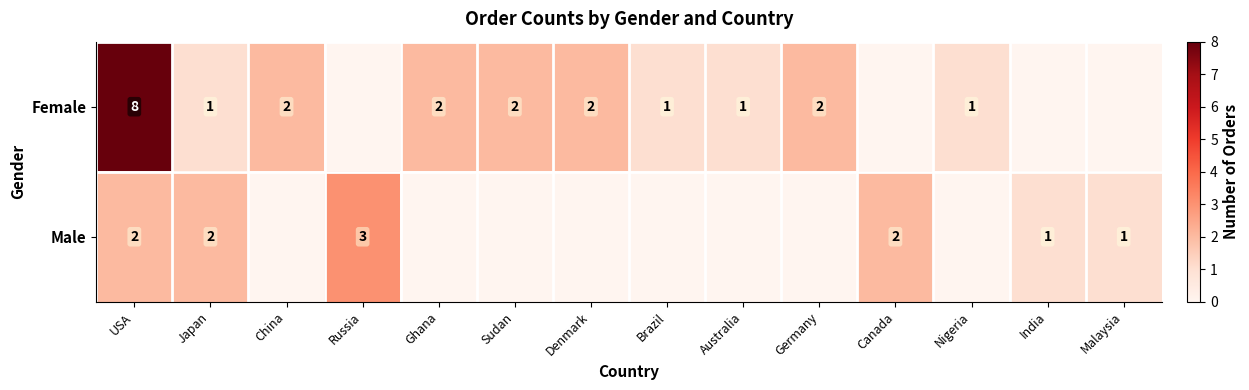

How many series are shown in this chart?

2